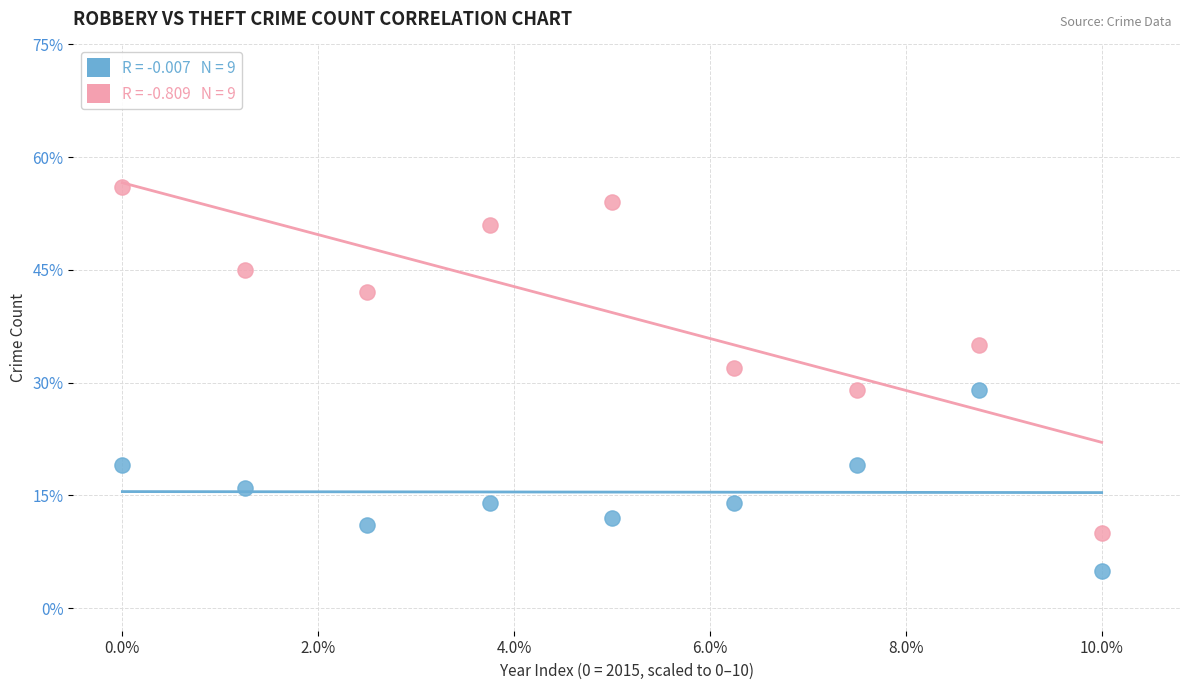

Across all data points, what is the range of Y values (max minus min)?

51